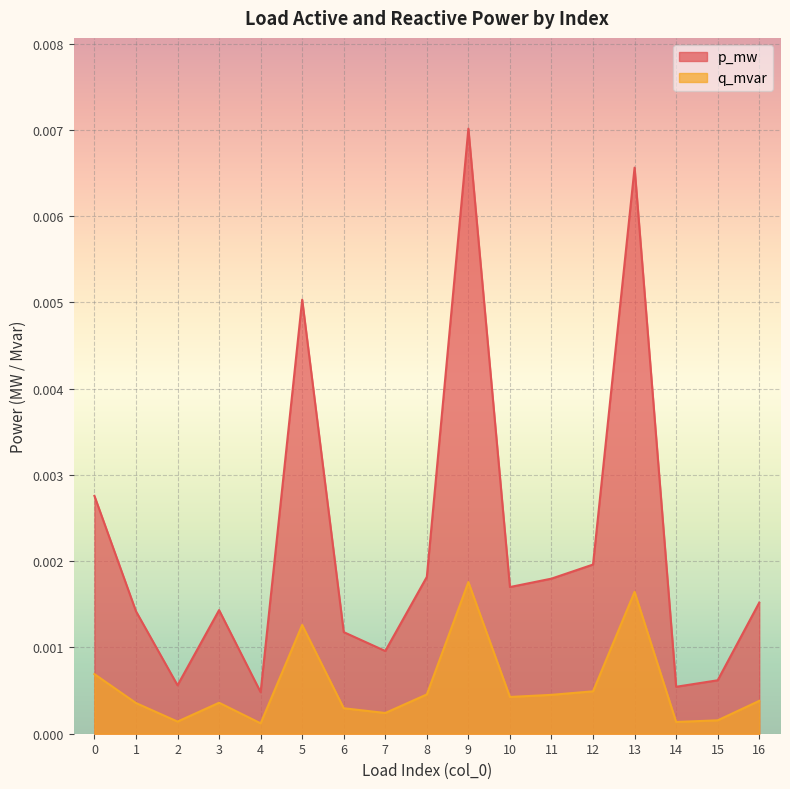

At which category does p_mw reach its first local peak?

3